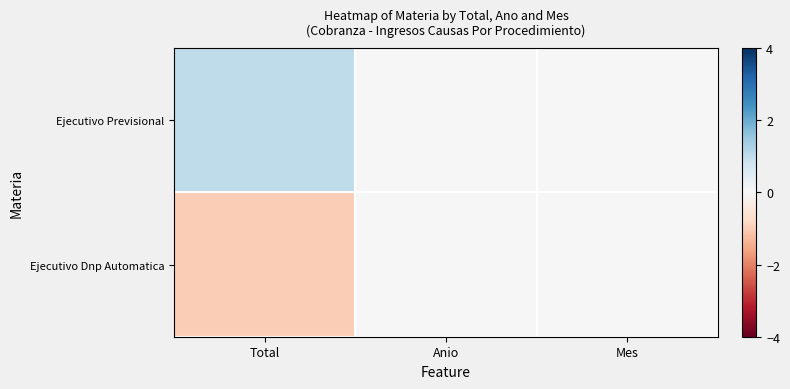

At Anio, list the series in order from smallest to largest.

Ejecutivo Previsional, Ejecutivo Dnp Automatica